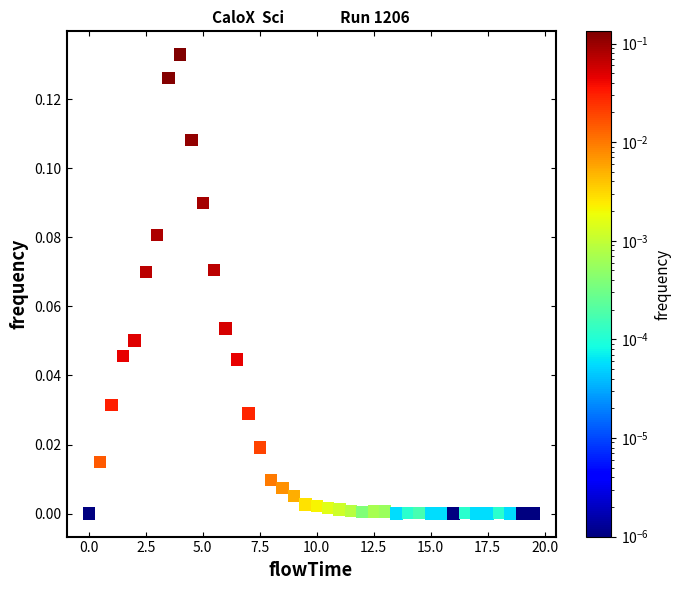

What is the range of X values (max minus min)?

19.5